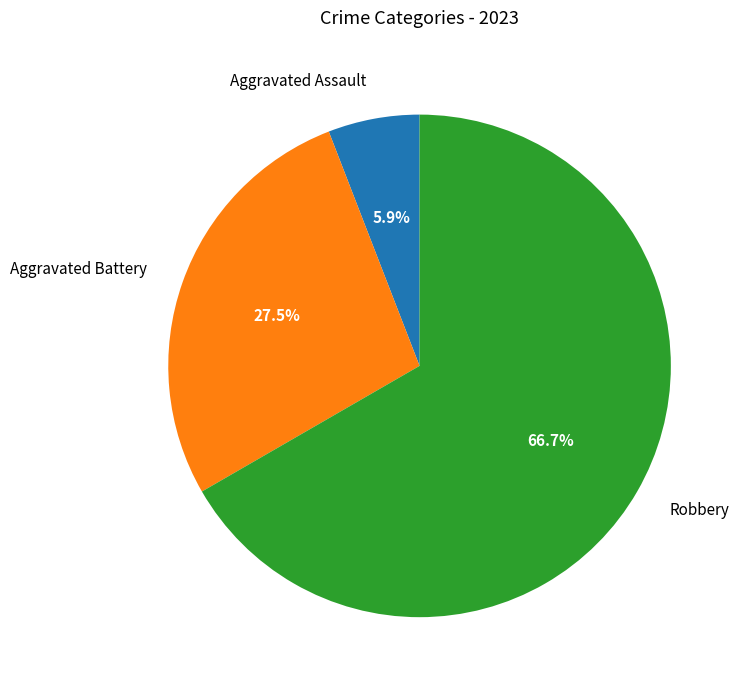

What is the ratio of the value at Aggravated Battery to the value at Aggravated Assault?

4.7